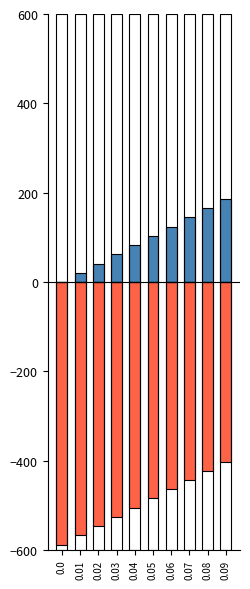

Is the value of debt at 0.05 greater than the value of debt_issued at 0.09?

Yes